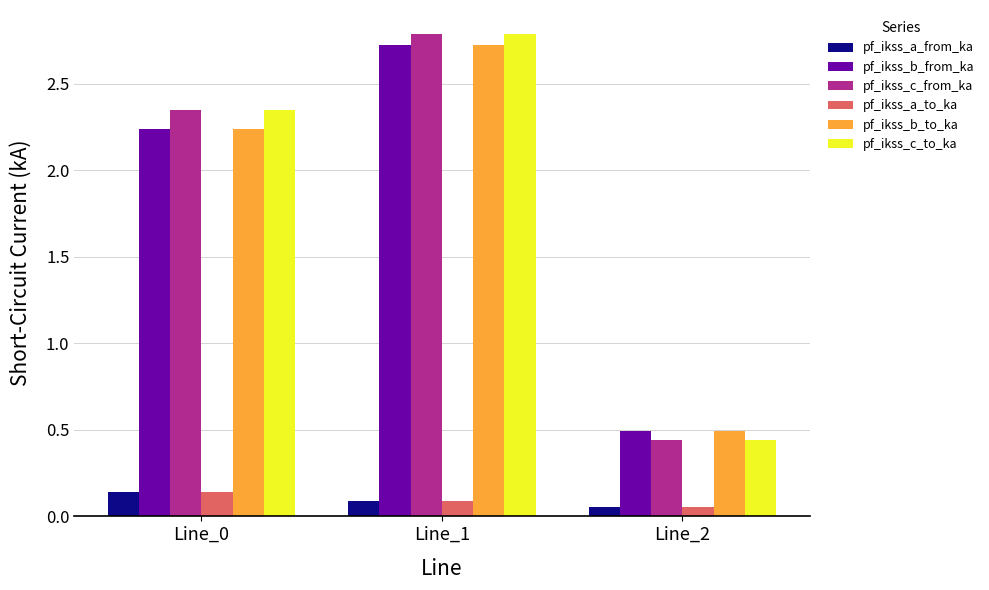

What is the average value of the pf_ikss_b_from_ka series?

1.8